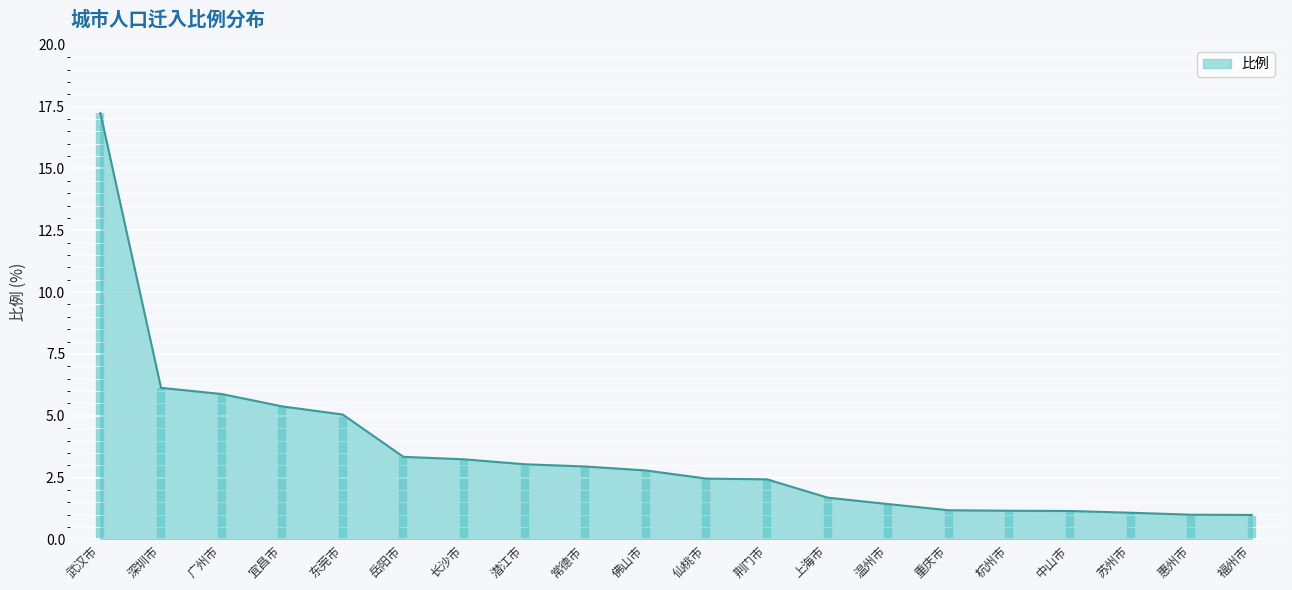

What is the value of the 1st point from the left?

17.2